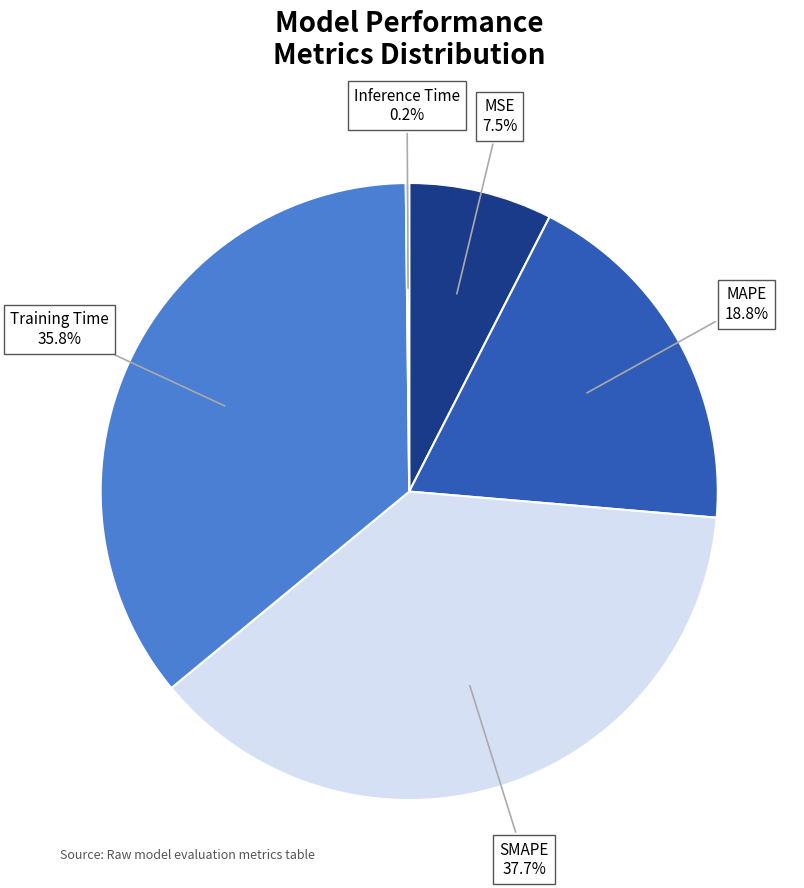

Does any single category account for the majority?

No